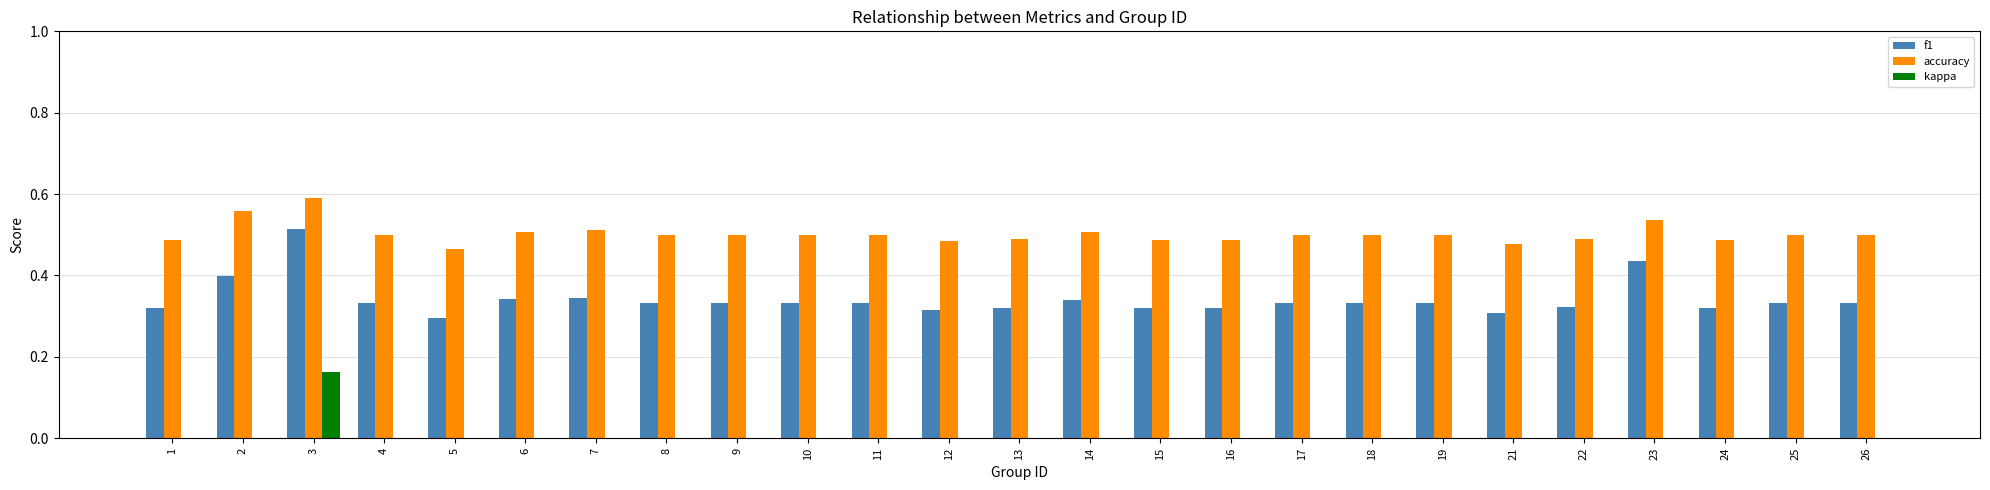

What is the sum of all f1 values?

8.6